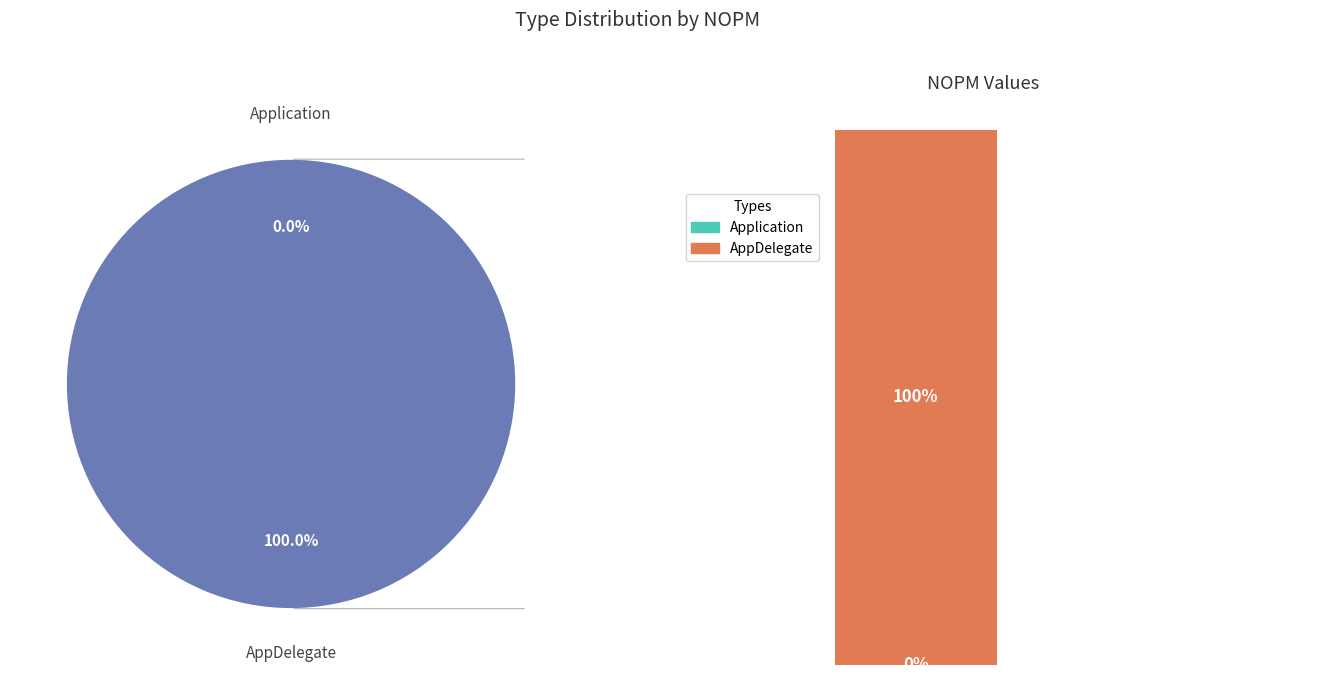

What portion of the pie excludes Application?

100.0%